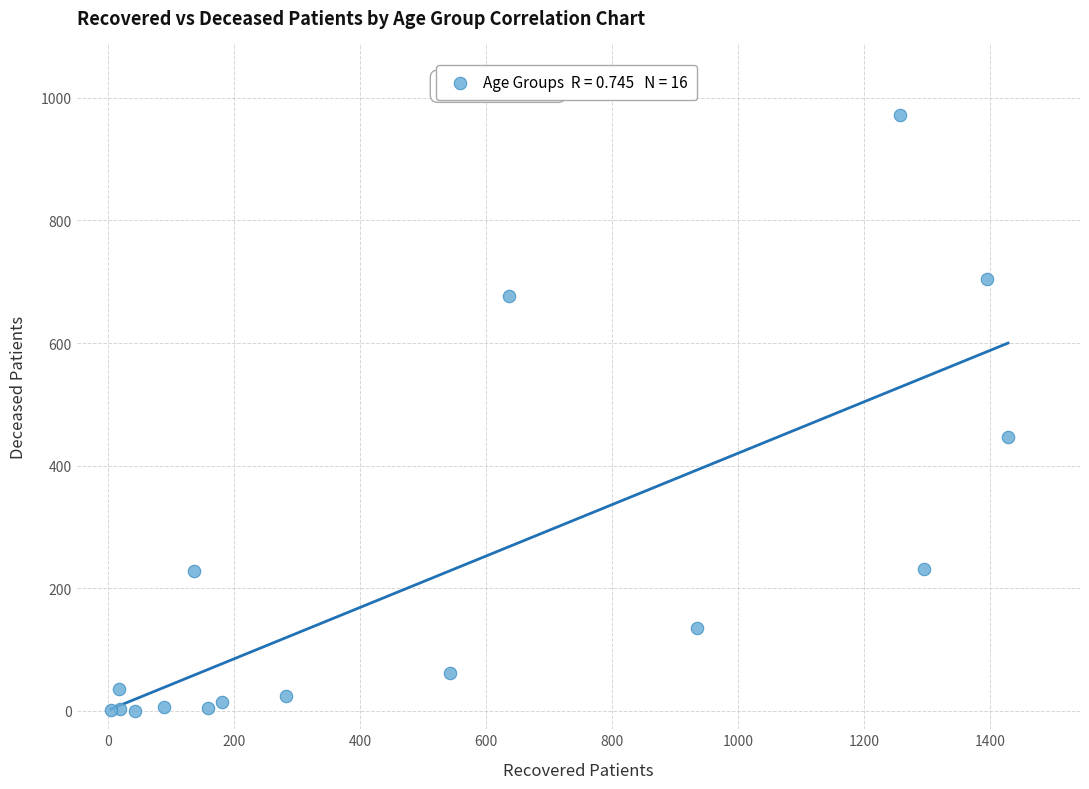

What Y value in the scatter plot is closest to 486?

446